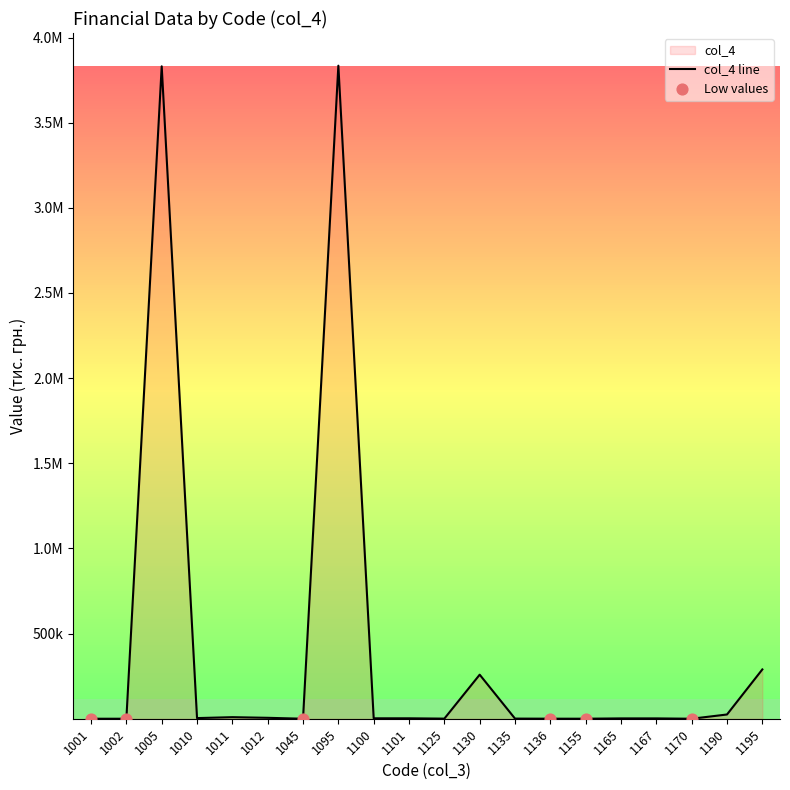

Approximately how many times larger is the value at 1125 compared to 1101?

0.2